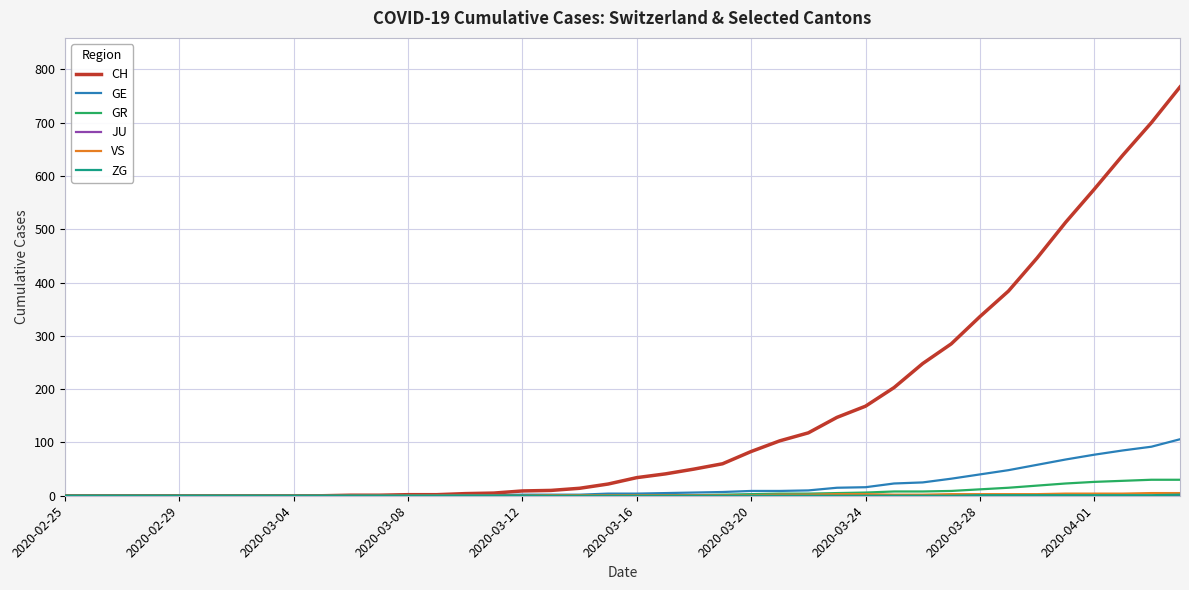

What is the highest value of the GR series?

30